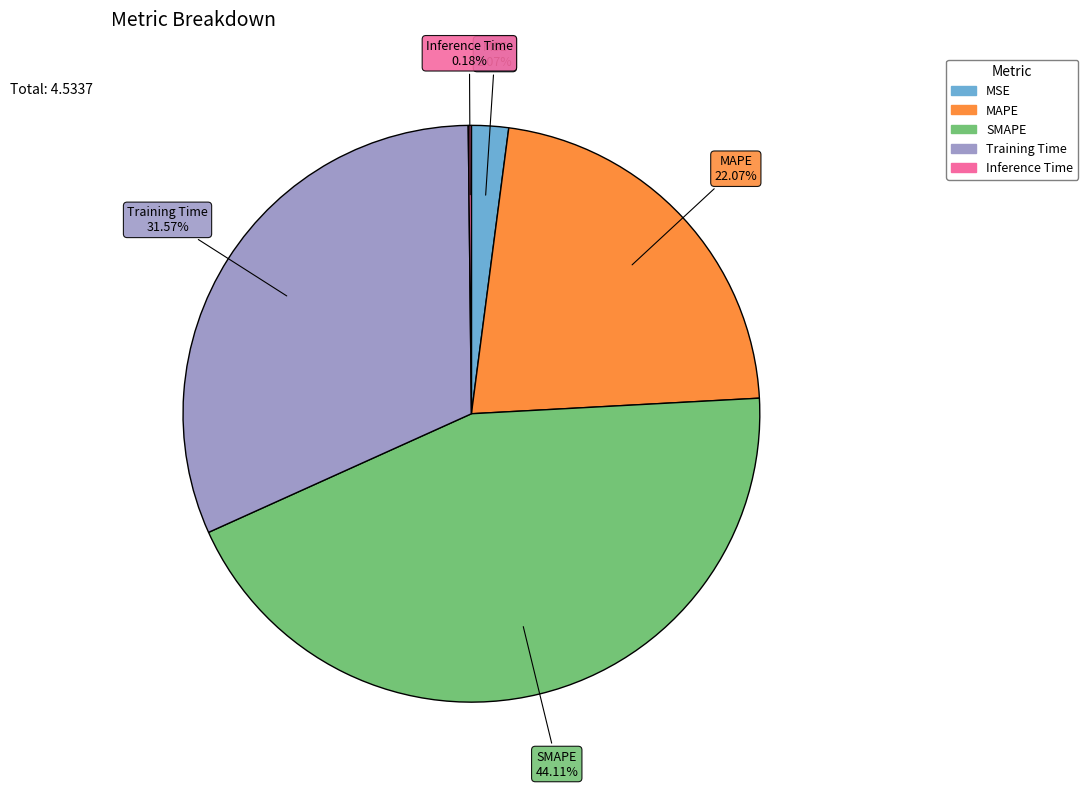

Which category has the biggest portion of the pie?

SMAPE